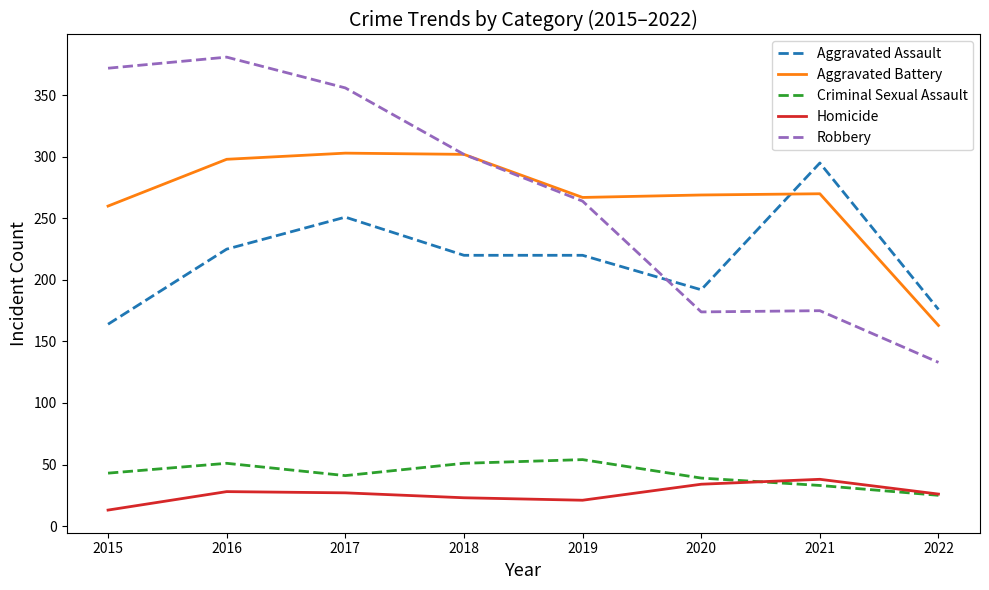

What is the spread (max minus min) of values at 2018?

279